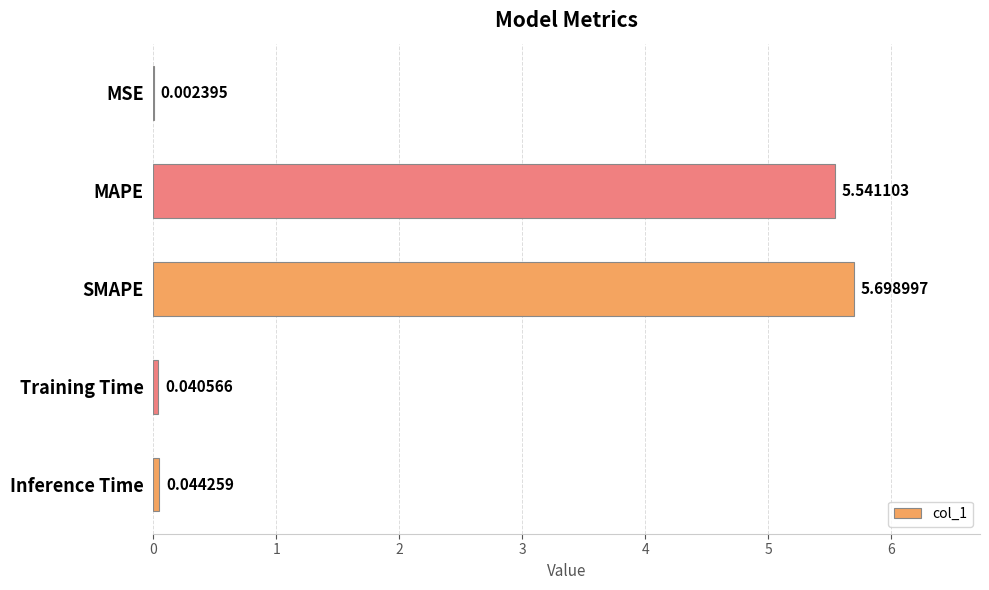

What is the greatest value displayed?

5.7